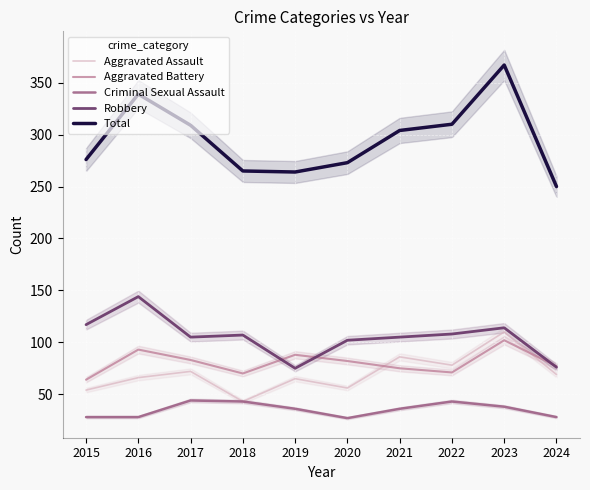

Which label corresponds to the largest value in the chart?

2023